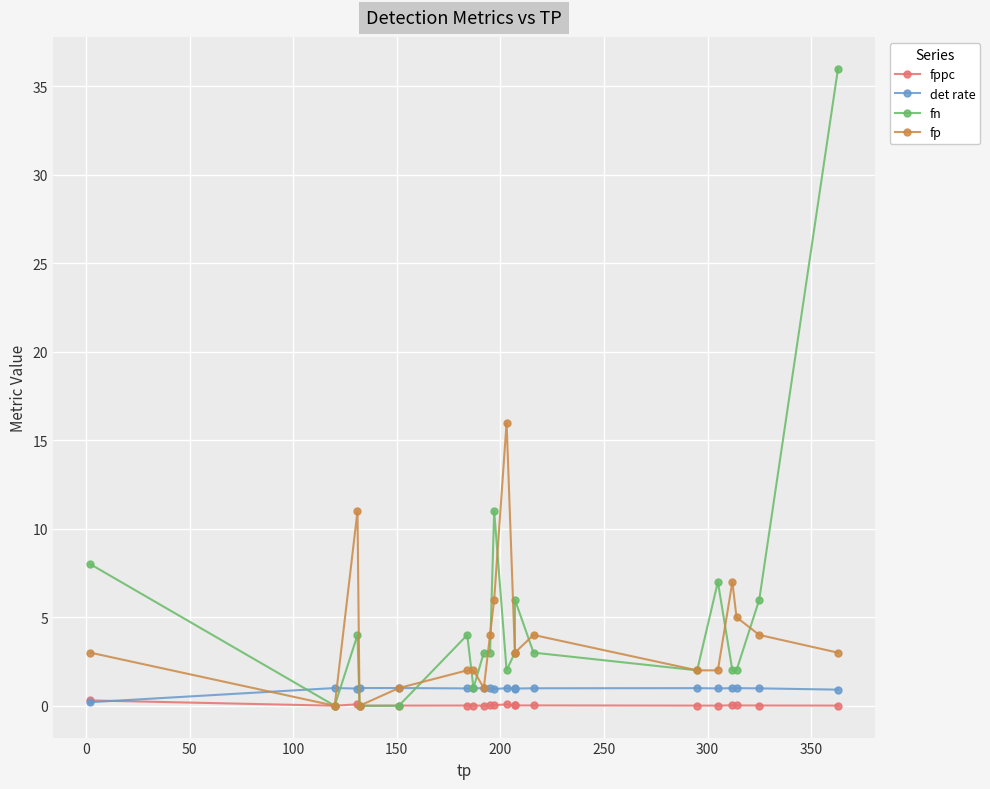

Is this an area chart (filled region under the line)?

No